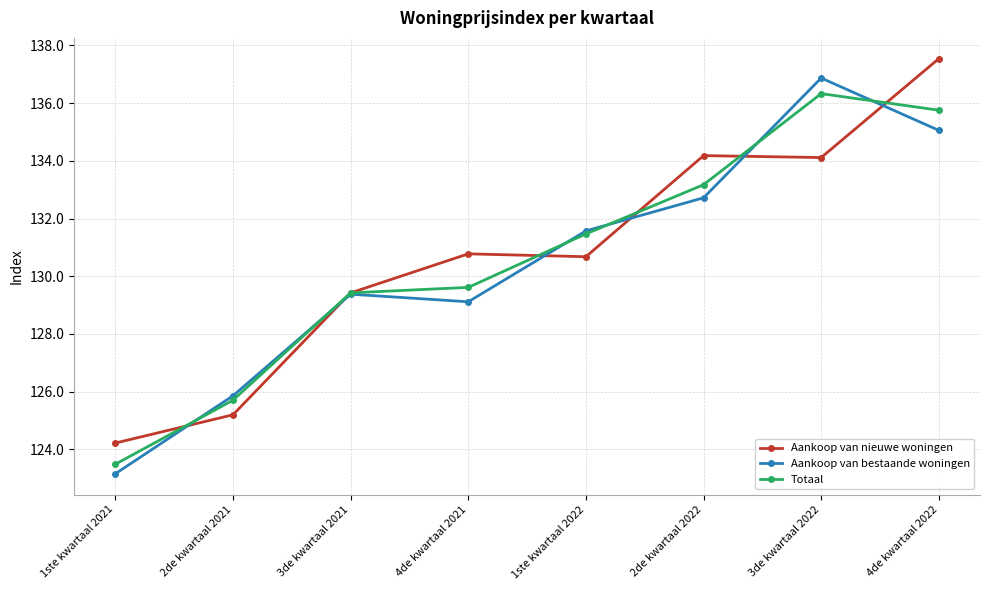

Reading left to right, list all the values displayed in this chart.

Aankoop van nieuwe woningen: 124.2	125.2	129.4	130.8	130.7	134.2	134.1	137.5
Aankoop van bestaande woningen: 123.2	125.9	129.4	129.1	131.6	132.7	136.9	135.1
Totaal: 123.5	125.7	129.4	129.6	131.5	133.2	136.3	135.8